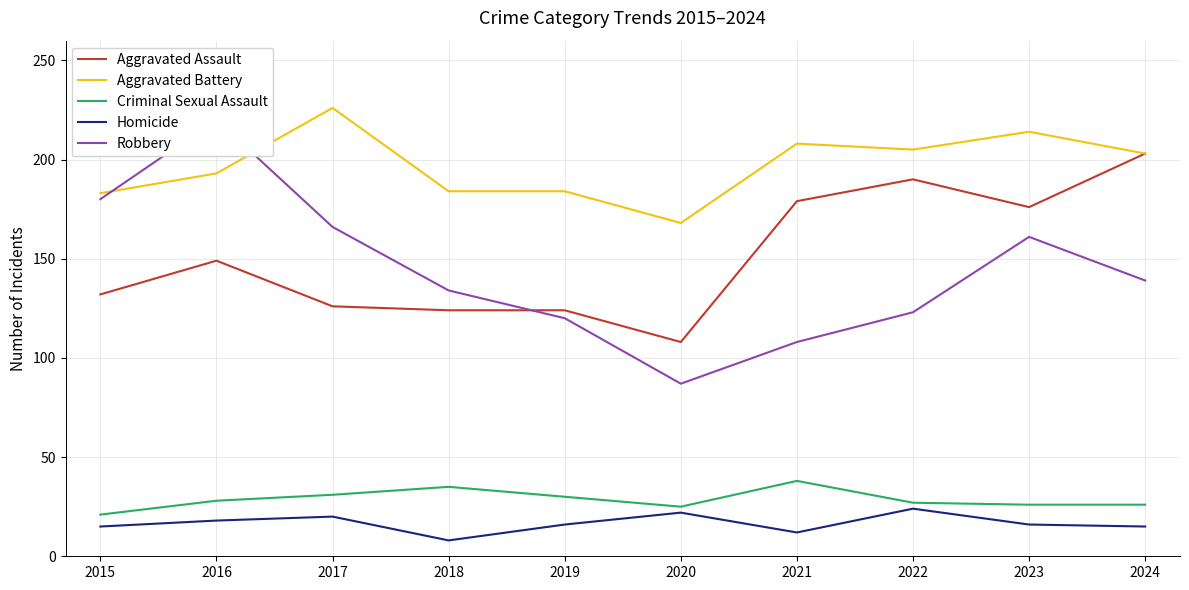

True or false: Aggravated Battery and Aggravated Assault intersect in this chart.

False